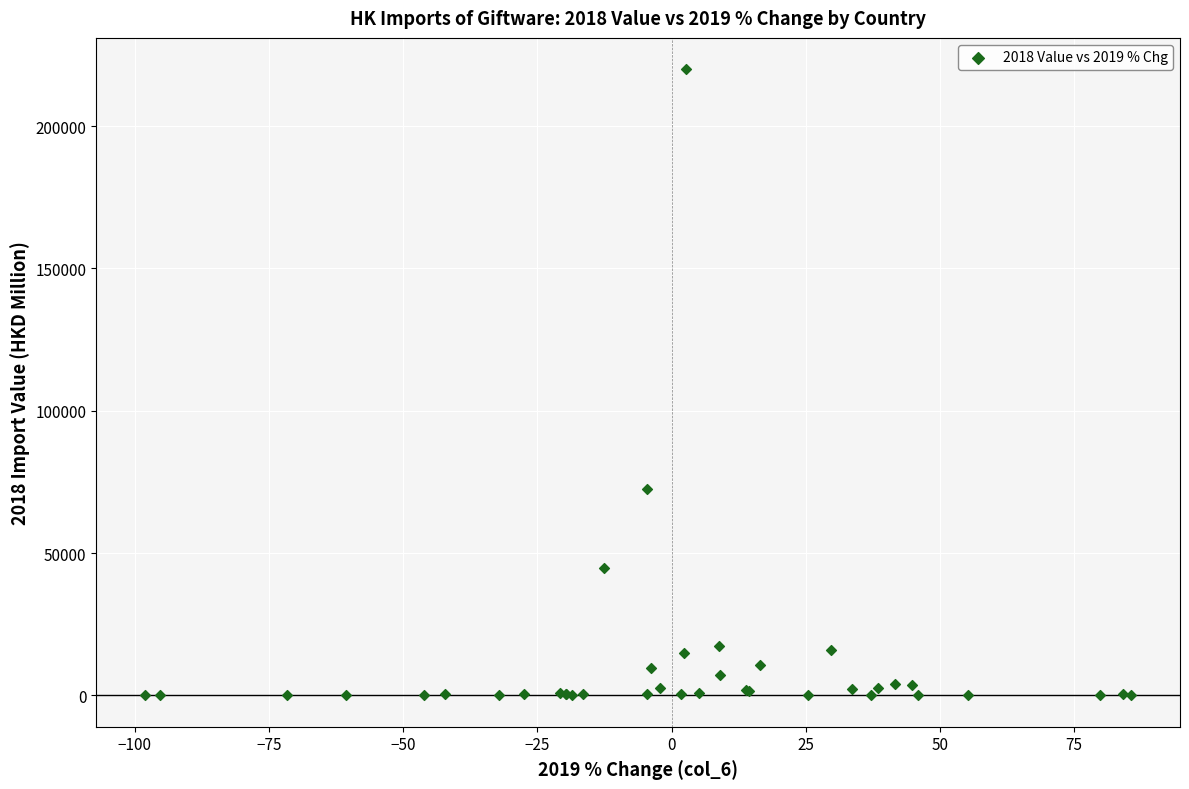

What Y value in the scatter plot is closest to 109987?

72671.4